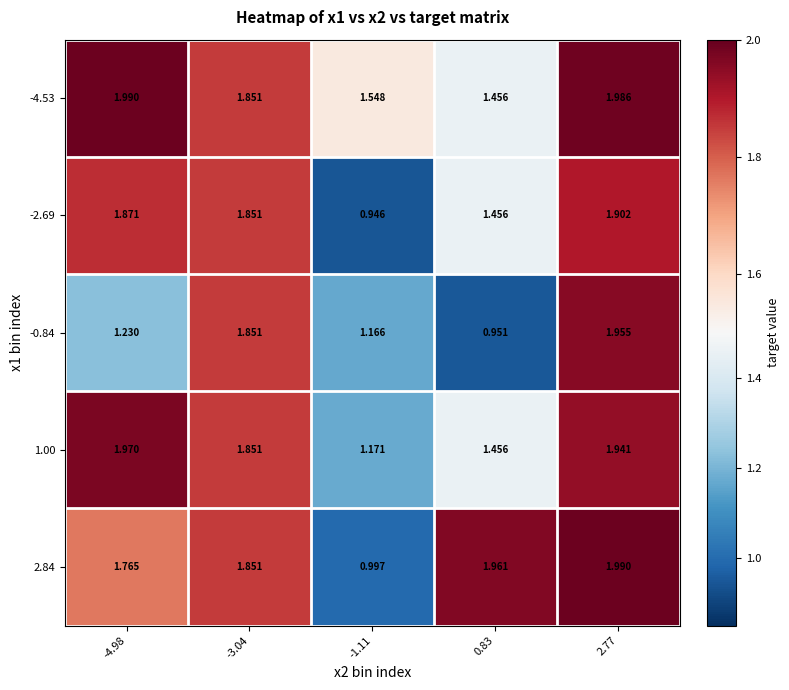

Is the value of -2.69 at 2.77 greater than the value of -0.84 at -3.04?

Yes